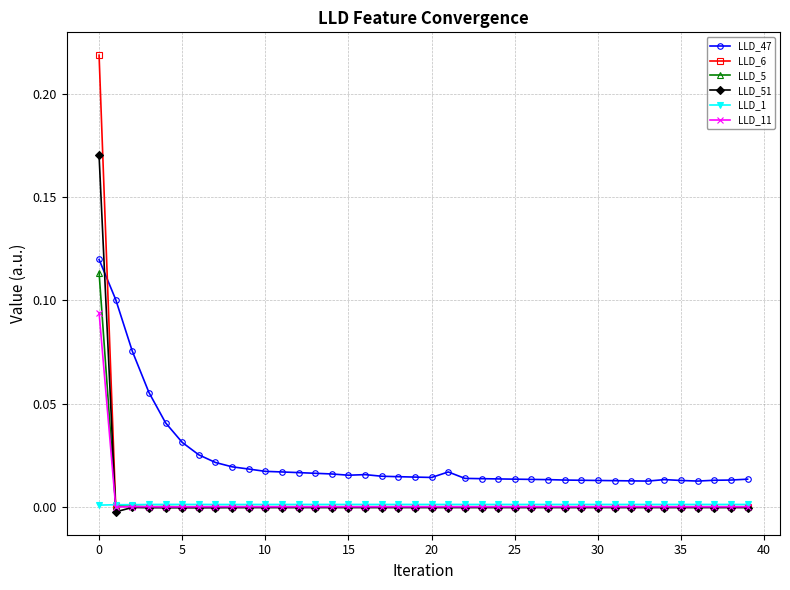

At how many categories does at least one series exceed 0?

40